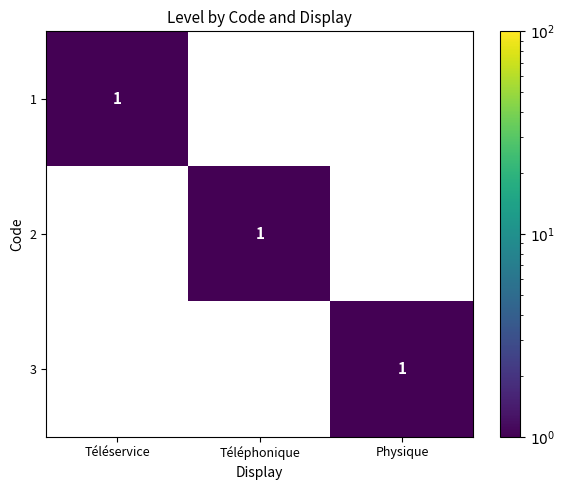

At how many categories does at least one series exceed 0?

3